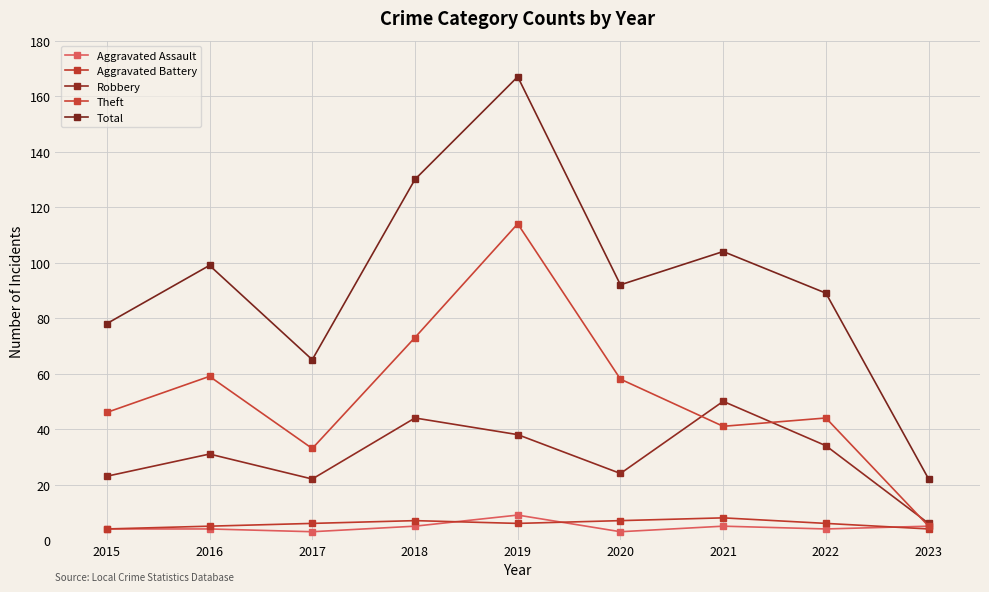

At which category is the sum across all series the highest?

2019